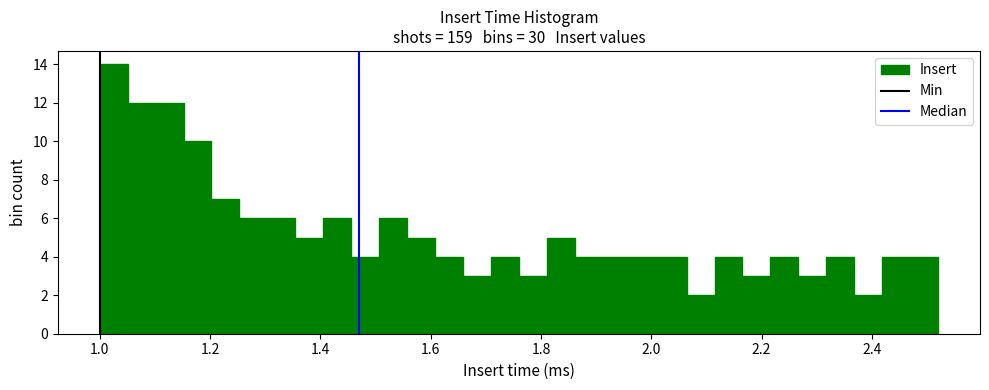

Around what value on the x-axis is the tallest bar? Give the approximate position of its centre, as read against the axis.

1.02